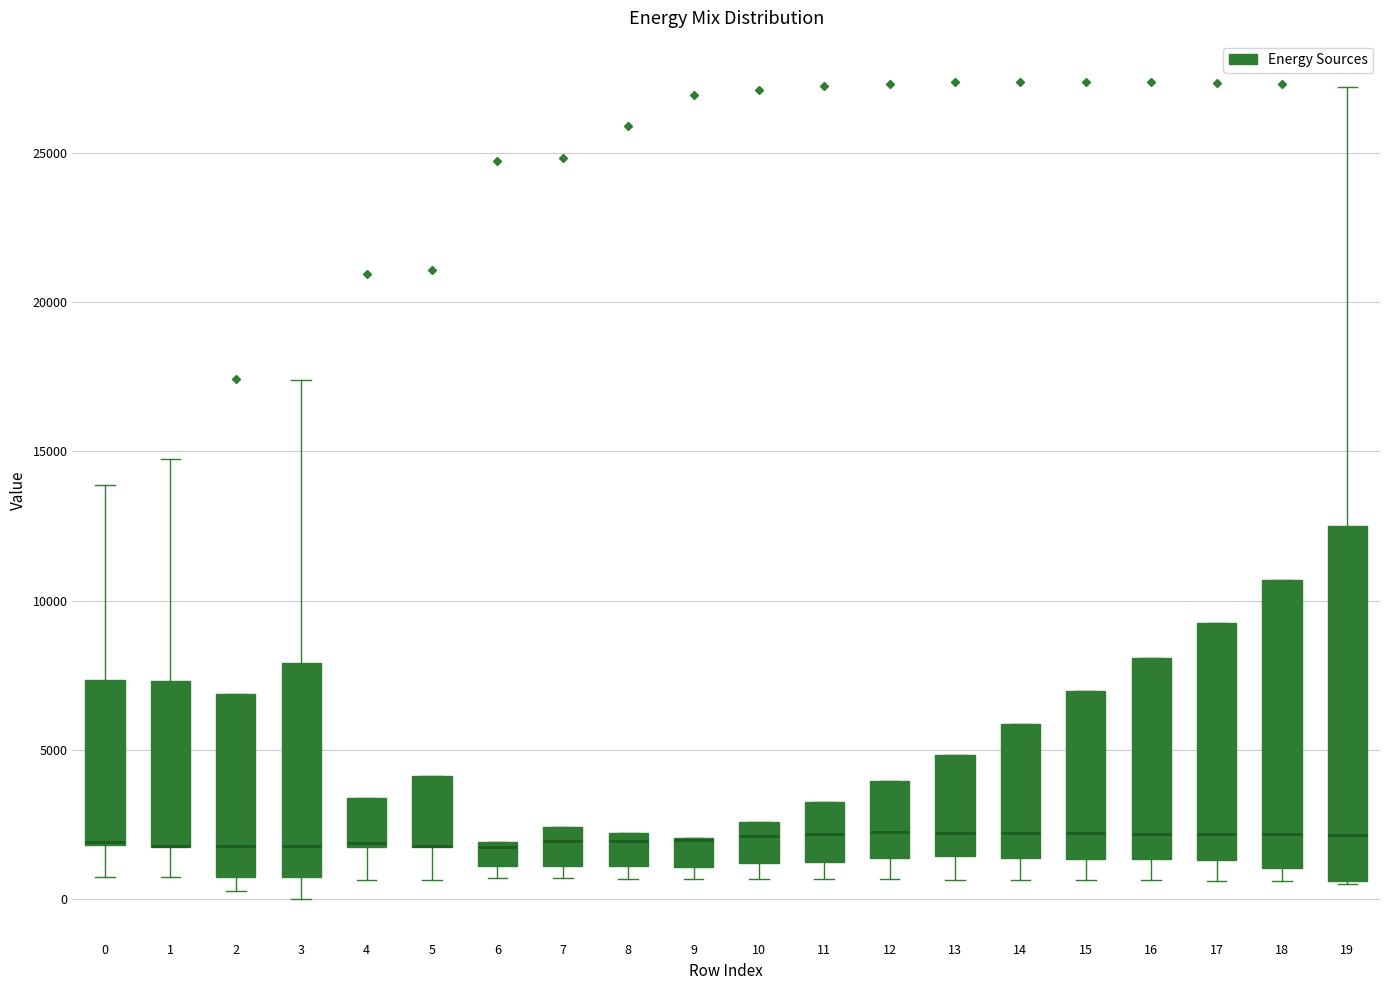

Comparing the boxes themselves (not the whiskers), which one is the tallest?

19